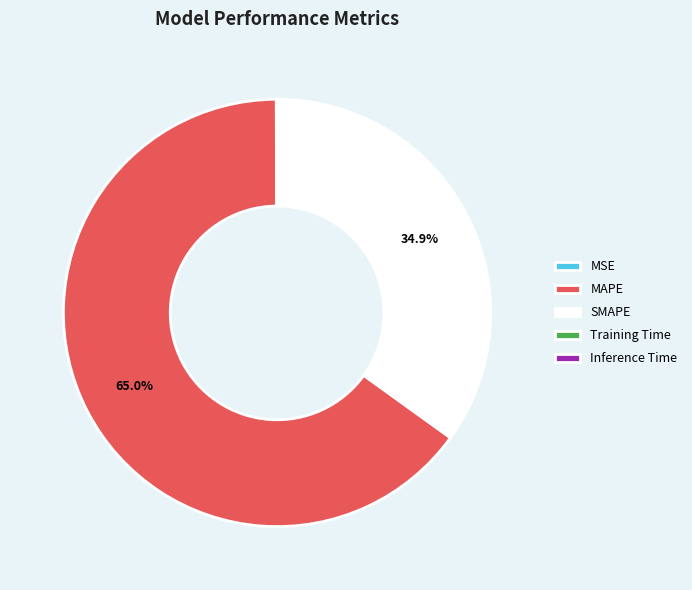

Is there a majority slice in this chart?

Yes